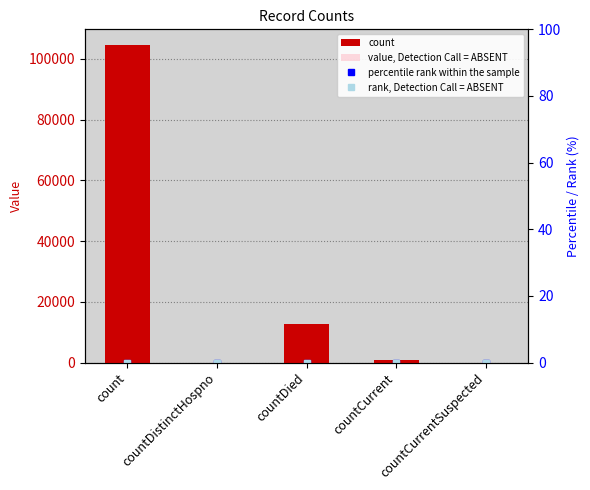

How many groups of bars are there?

5